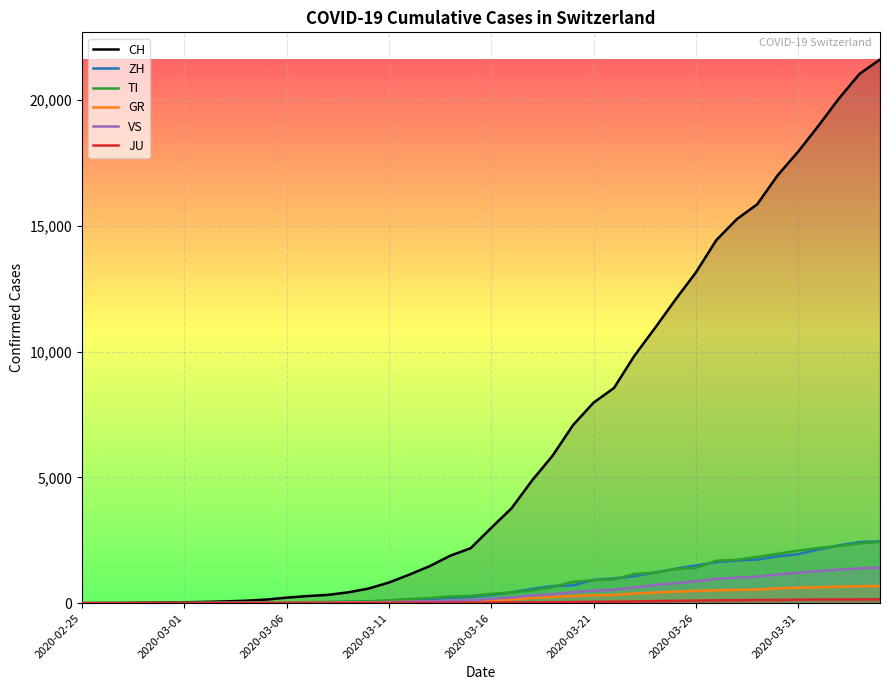

Where does the GR series first go above 118?

21